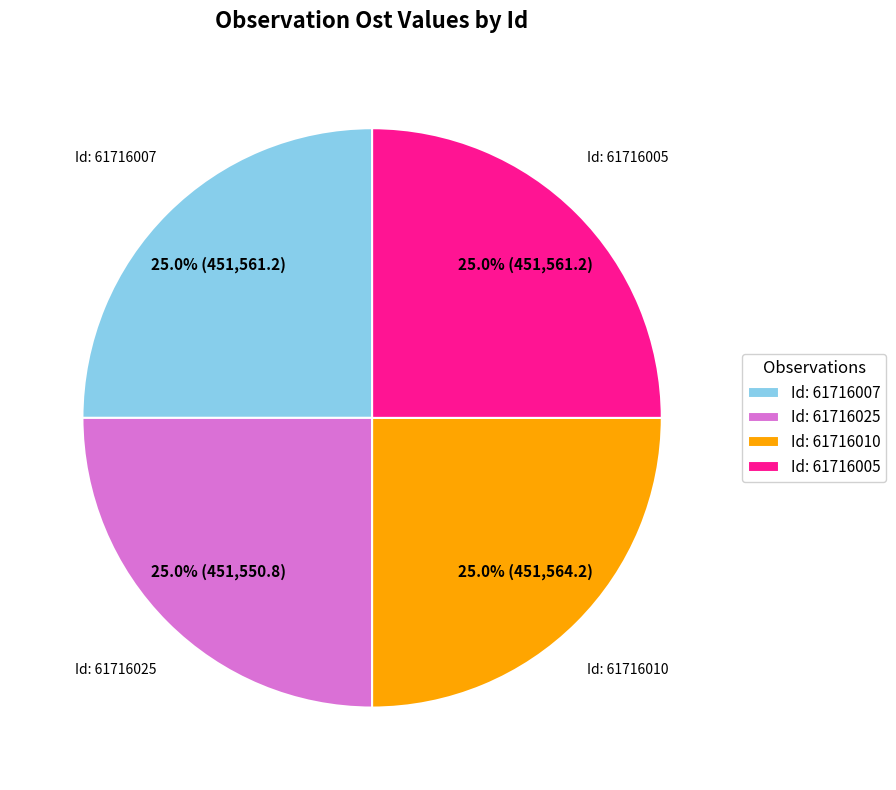

What percentage do Id: 61716010 and Id: 61716005 together represent?

50.0%